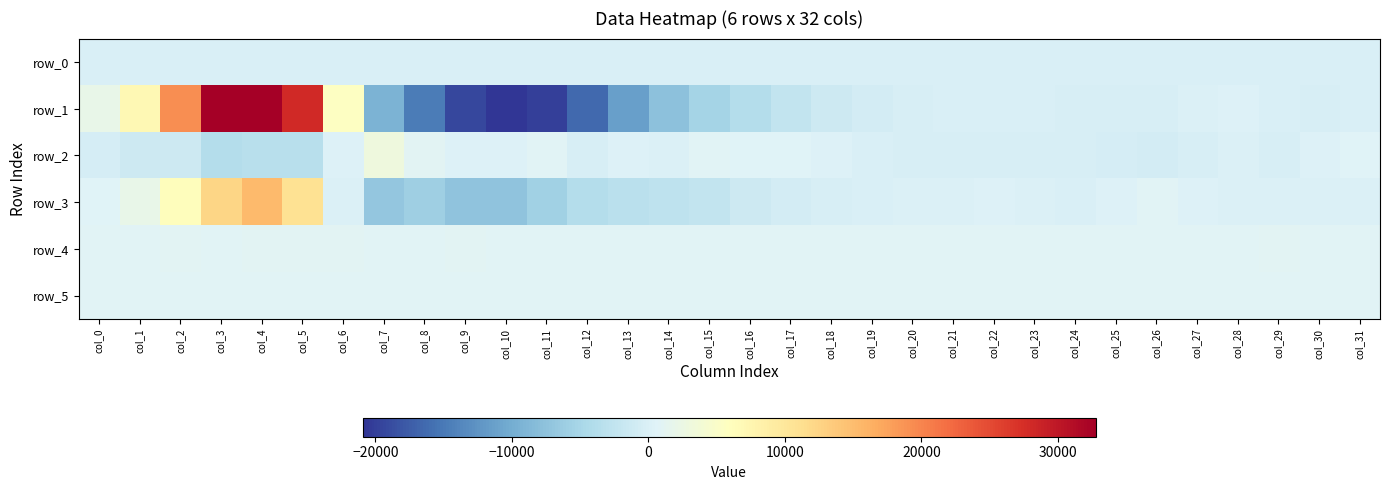

What is the sum of the row_3 values at col_12 and col_19?

-3882.0